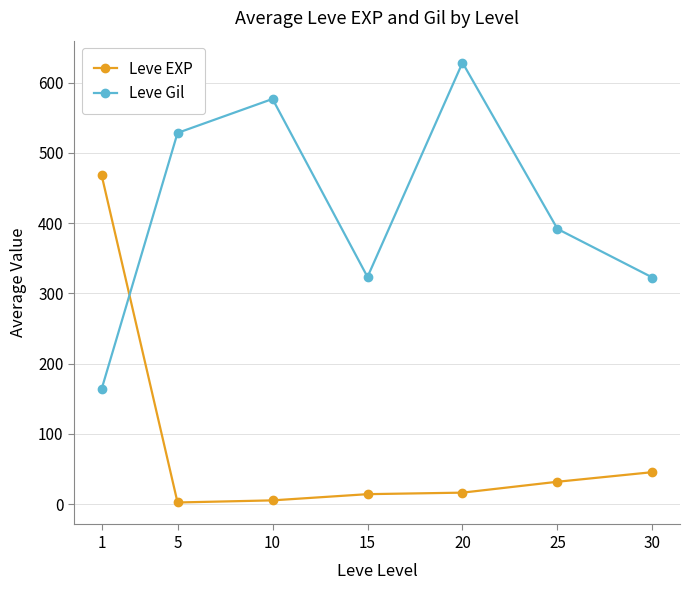

What is the difference between the highest and lowest values at 5?

526.0